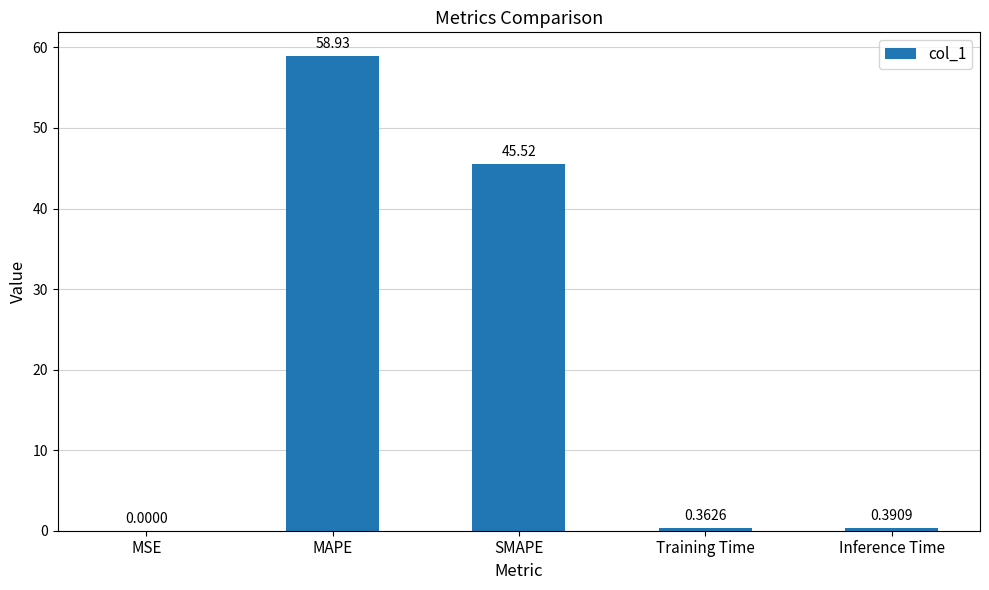

Are the bars horizontal?

No